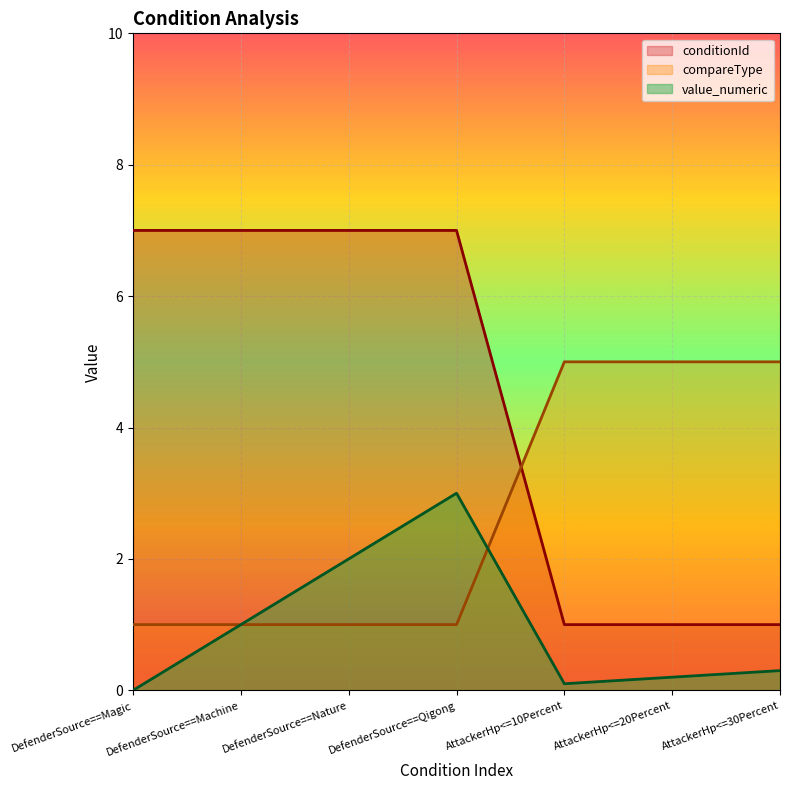

Rank the series by their maximum value, from highest to lowest.

conditionId, compareType, value_numeric